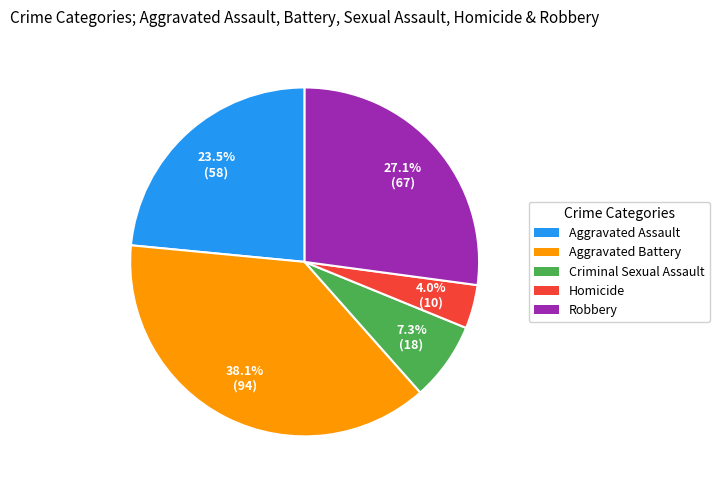

Which category has the biggest portion of the pie?

Aggravated Battery